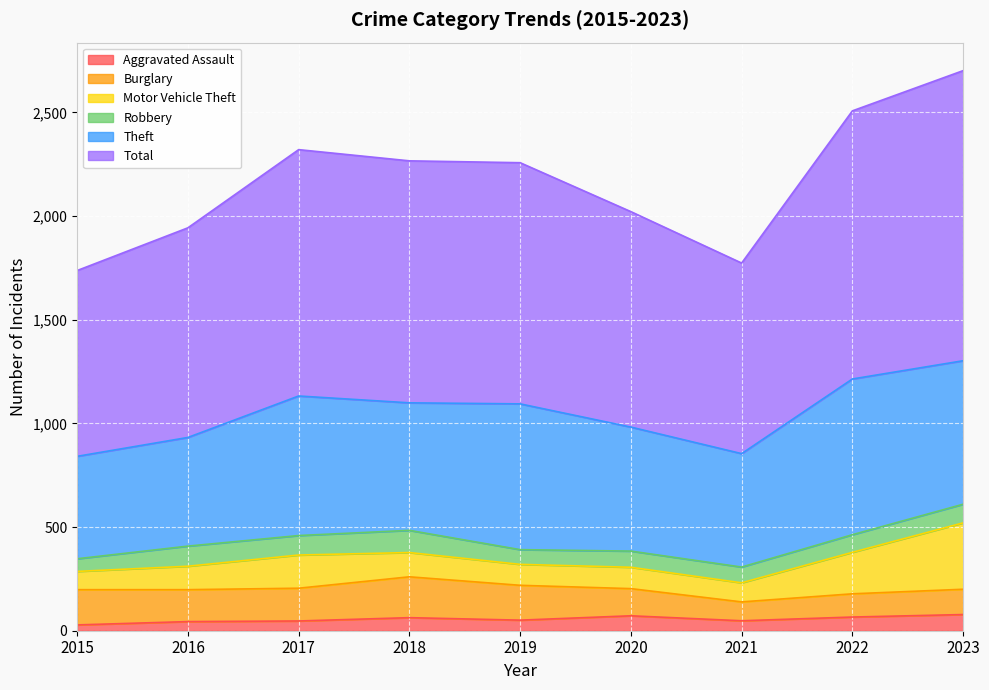

What is the value of the Aggravated Assault point at the 1st from the left?

28